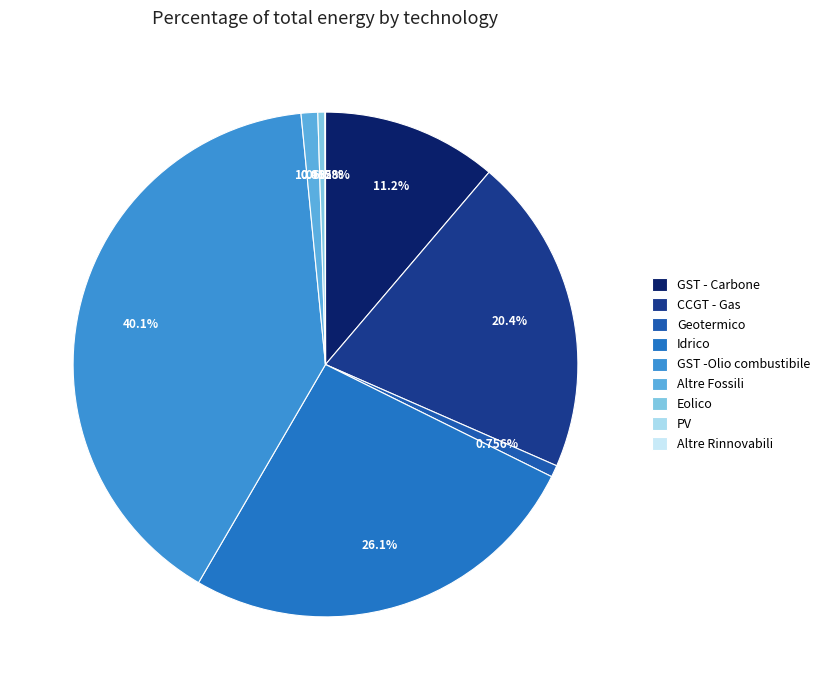

Which slice is the largest?

GST -Olio combustibile